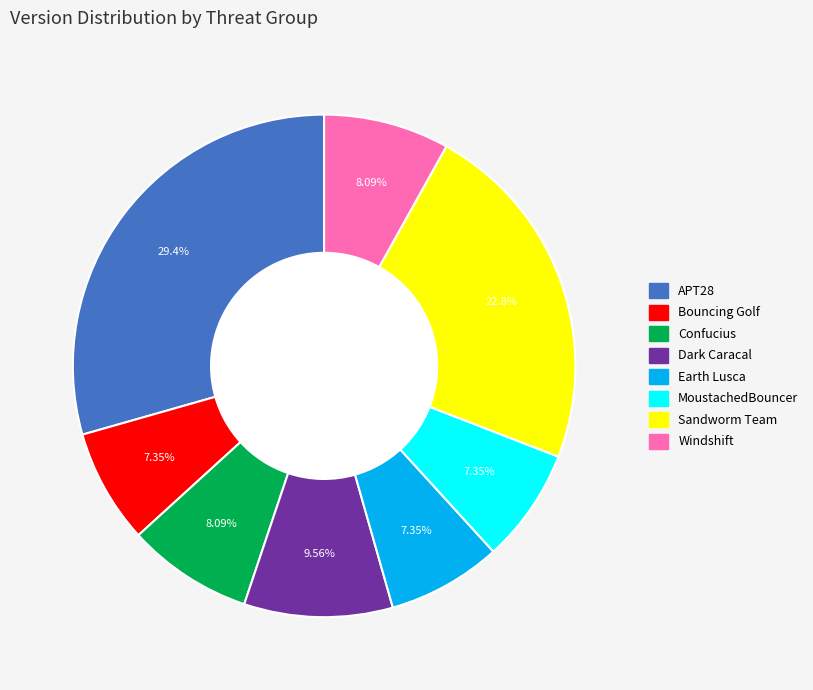

How many segments does this pie chart have?

8